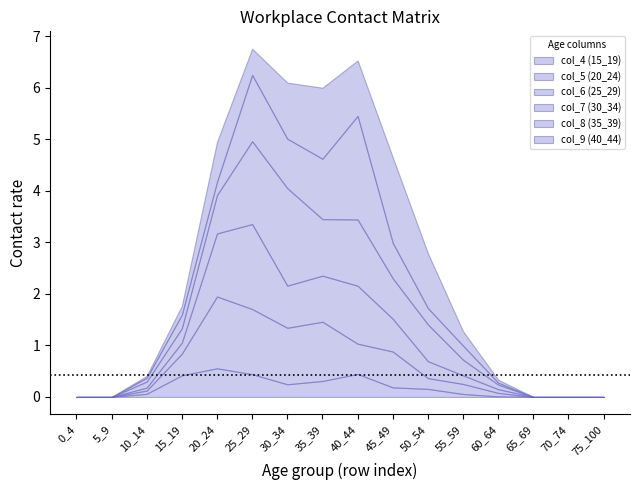

True or false: col_5 (20_24) has a value of -0.9 at 70_74.

False